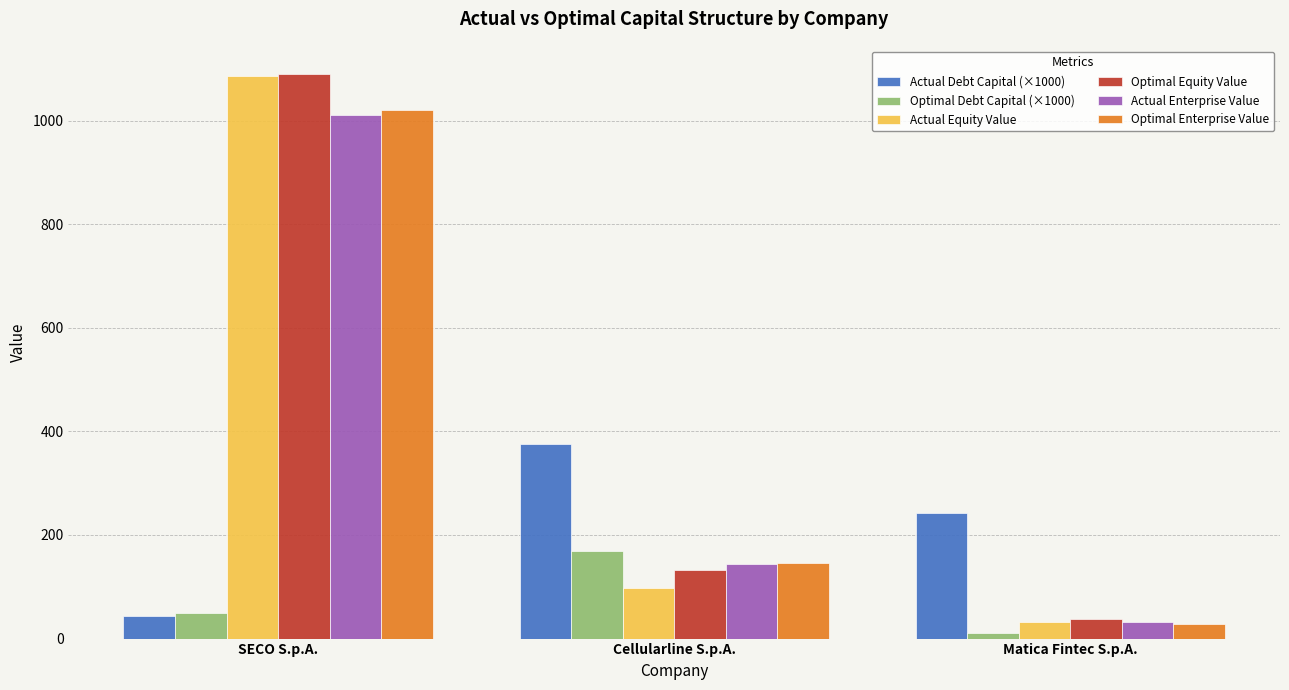

Which series has the largest total across all categories?

Optimal Equity Value